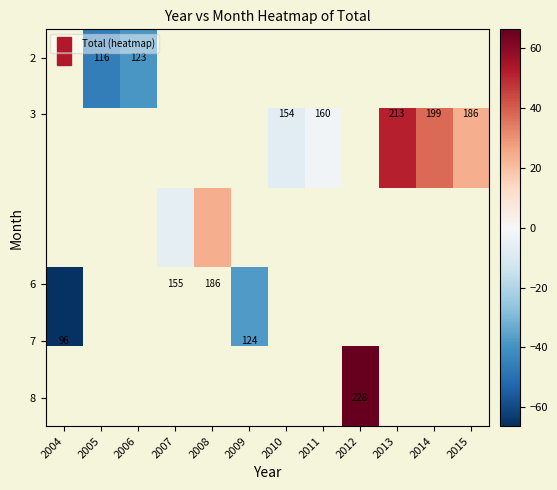

Which has a higher value, 2004 or 2015?

2015